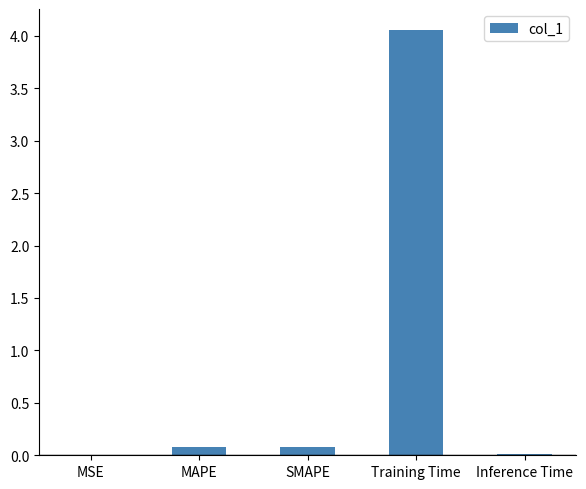

Between MAPE and Training Time, which is larger?

Training Time